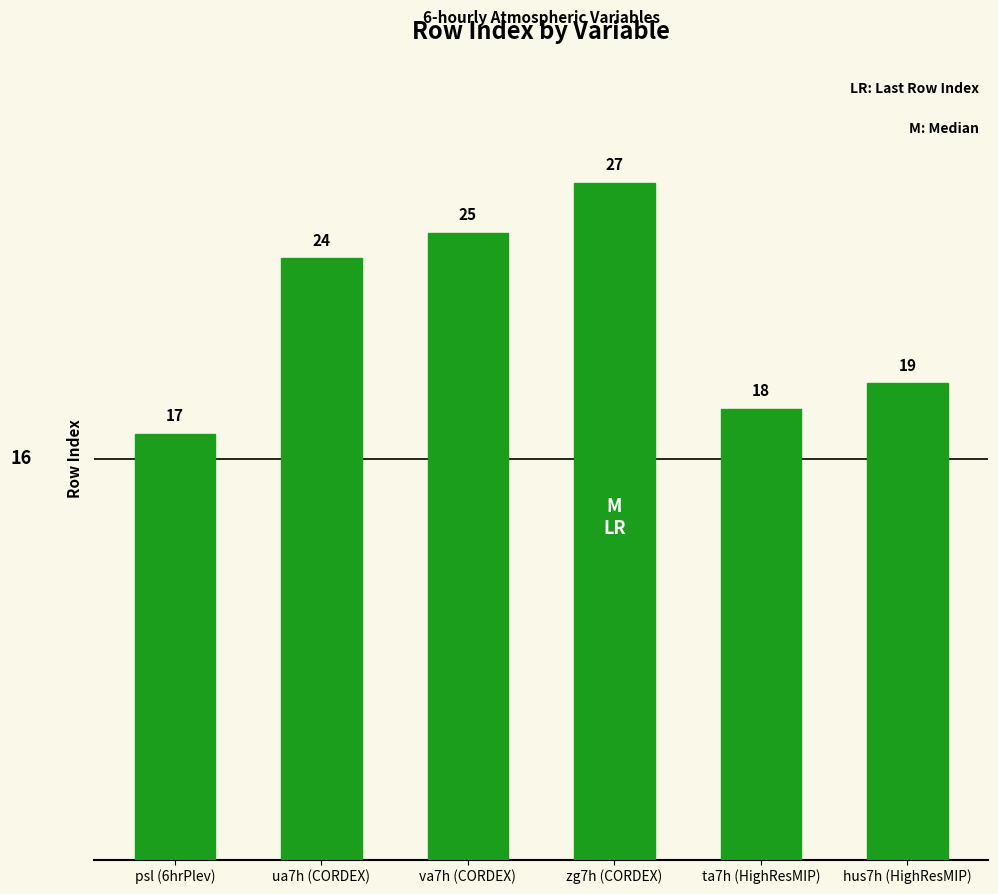

Where is the data nearest to the value 22?

ua7h (CORDEX)